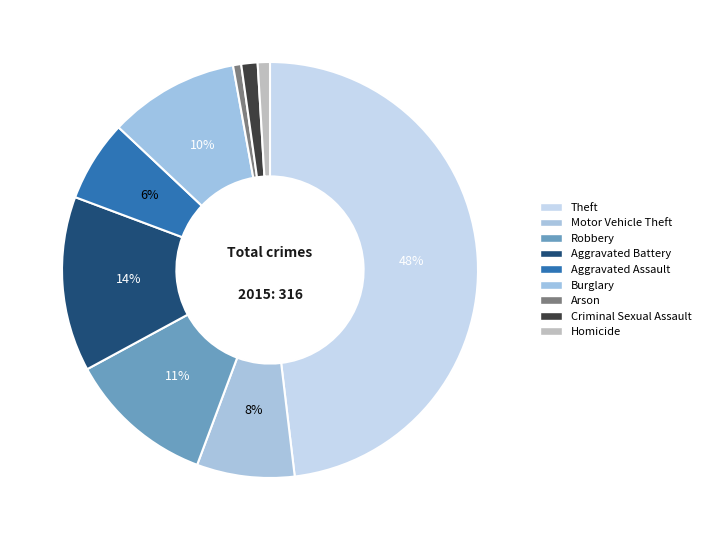

Does any single category account for the majority?

No